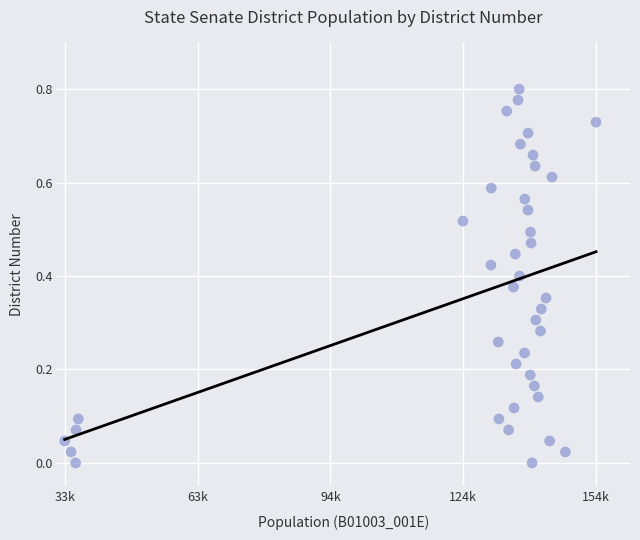

What is the range of X values (max minus min)?

121079.0